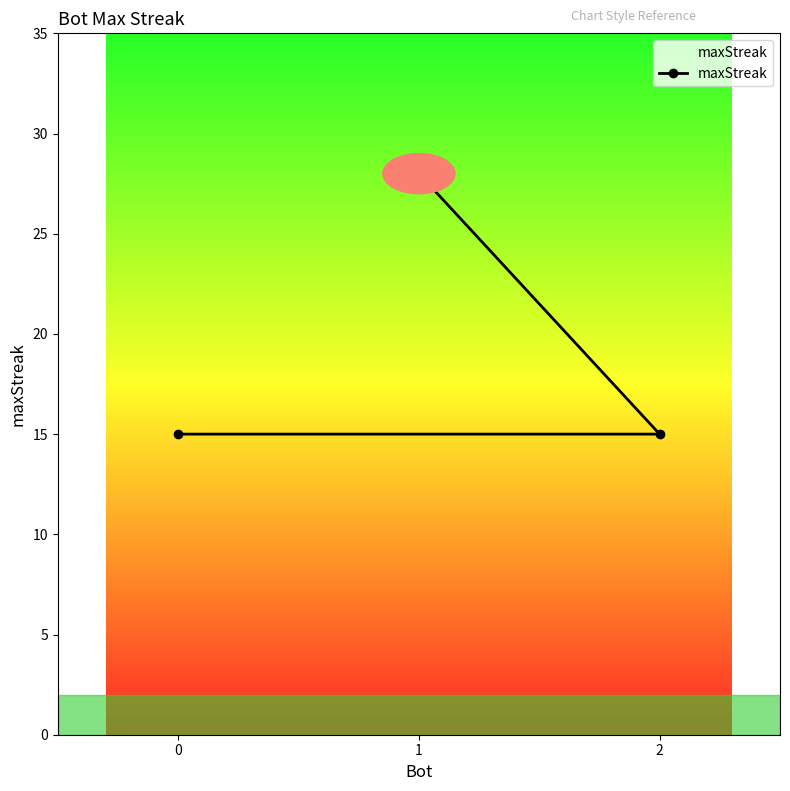

Where is the data nearest to the value 21?

2